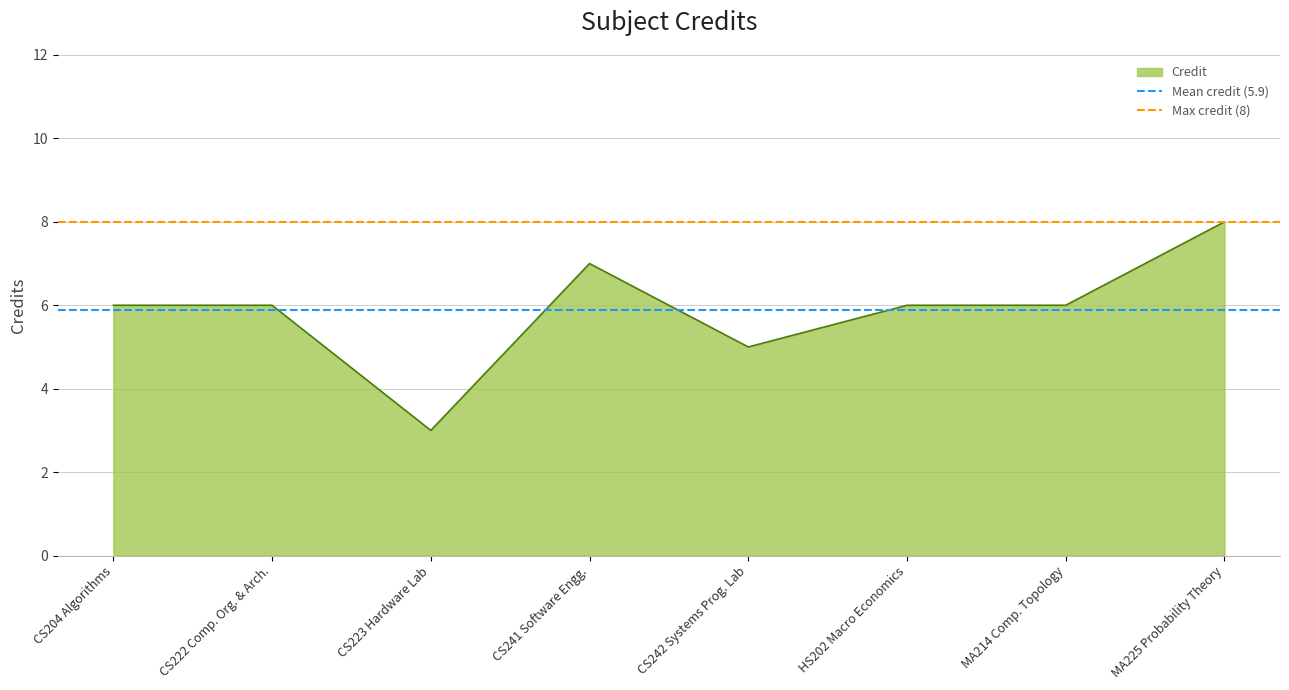

What position from the right is CS222 Comp. Org. & Arch.?

1